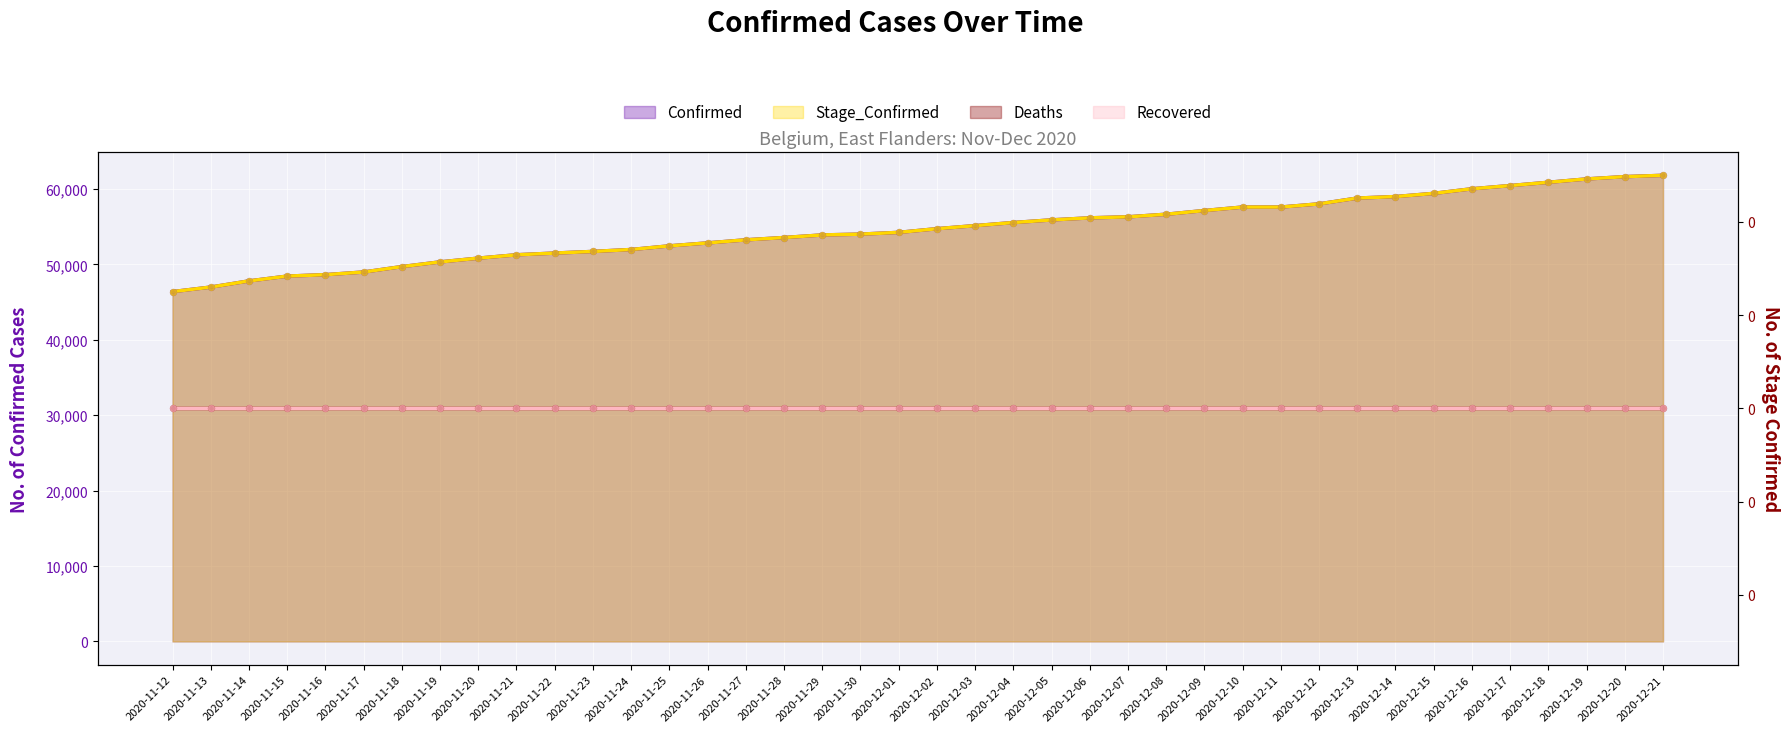

Which series reaches the maximum Y coordinate?

Confirmed